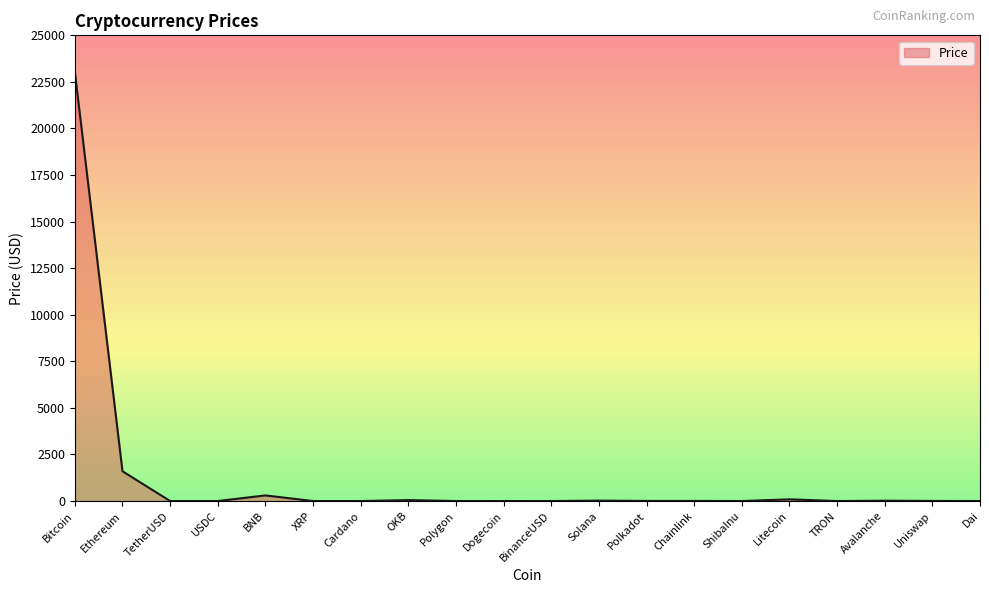

What is the change in value from OKB to BinanceUSD?

-49.1